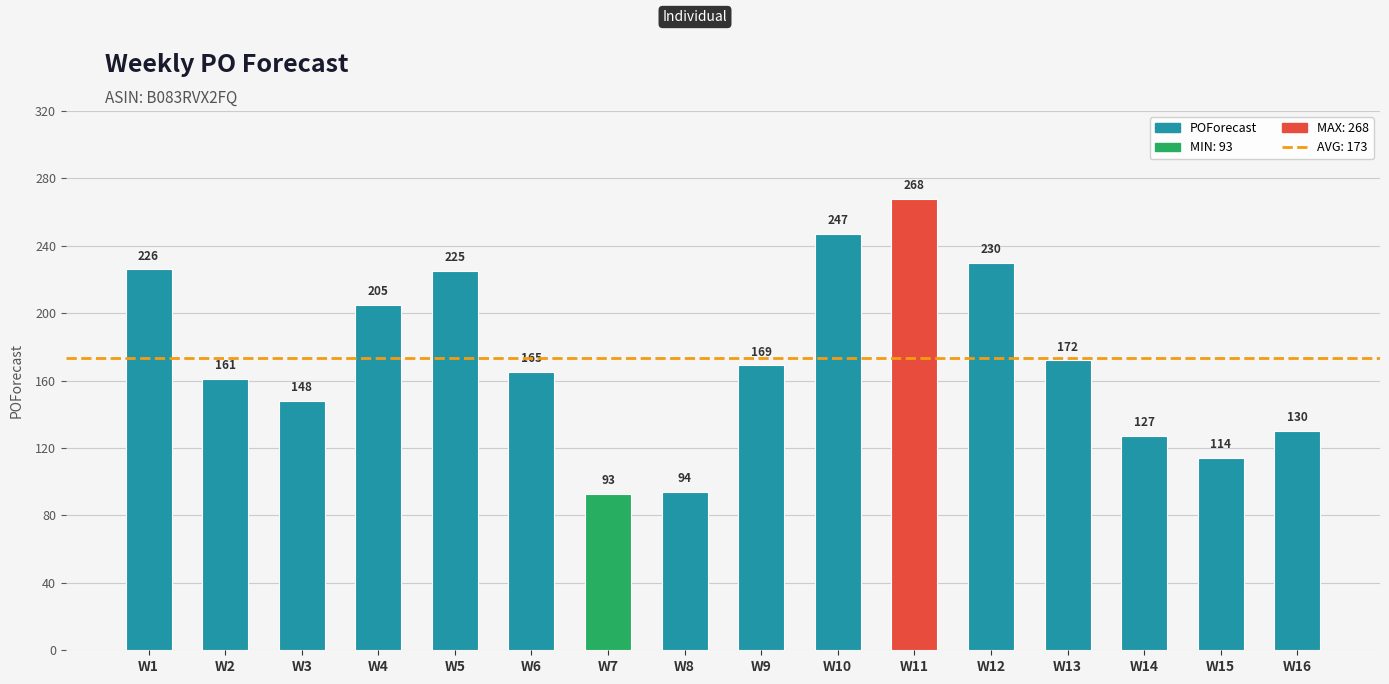

Reading right to left, extract all data points from this chart.

130	114	127	172	230	268	247	169	94	93	165	225	205	148	161	226